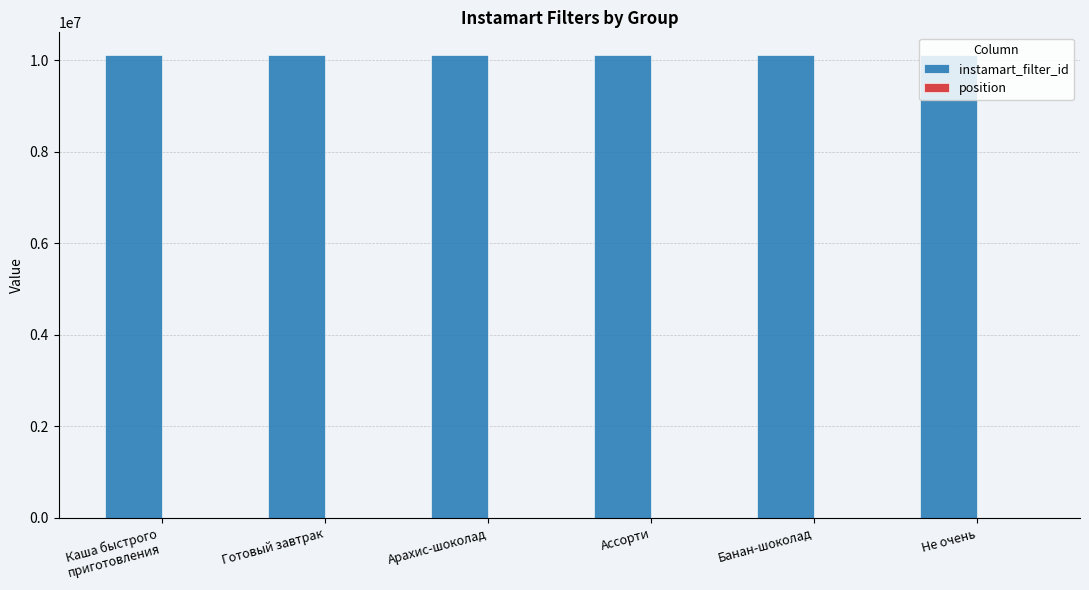

What is the sum of all instamart_filter_id values?

60600870